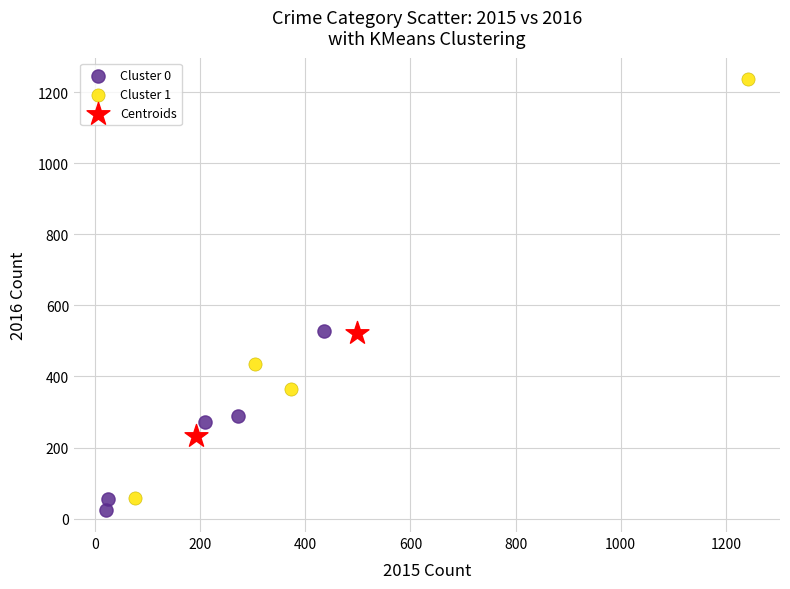

Which series contains the highest Y value?

Cluster 1